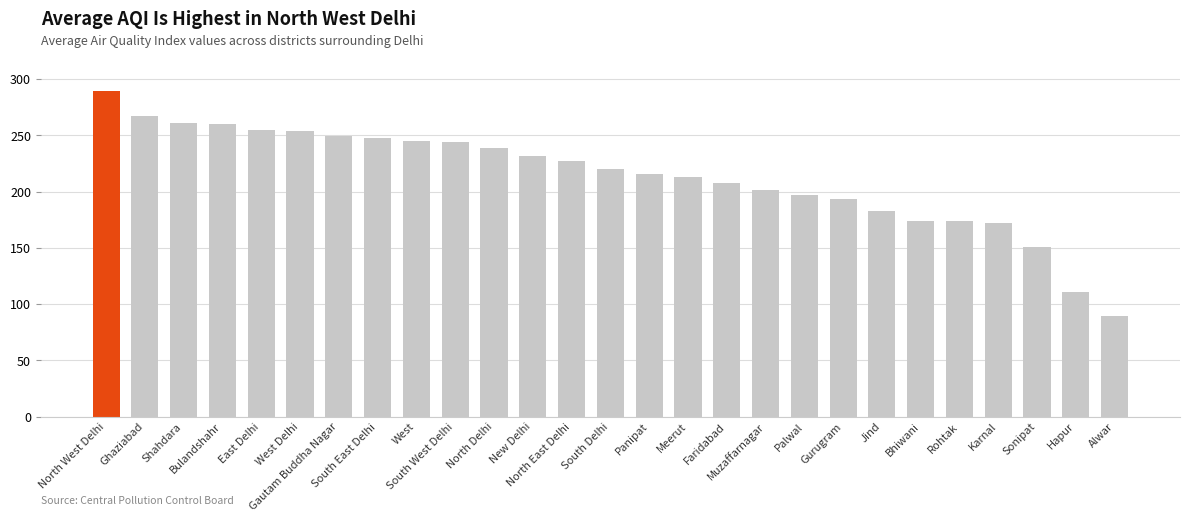

Count the number of categories in the chart.

27